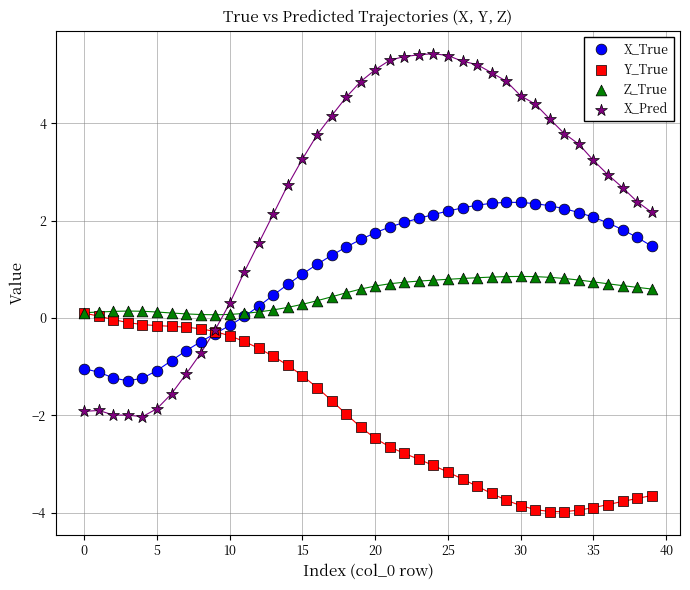

Which series has the widest spread of Y values?

X_Pred